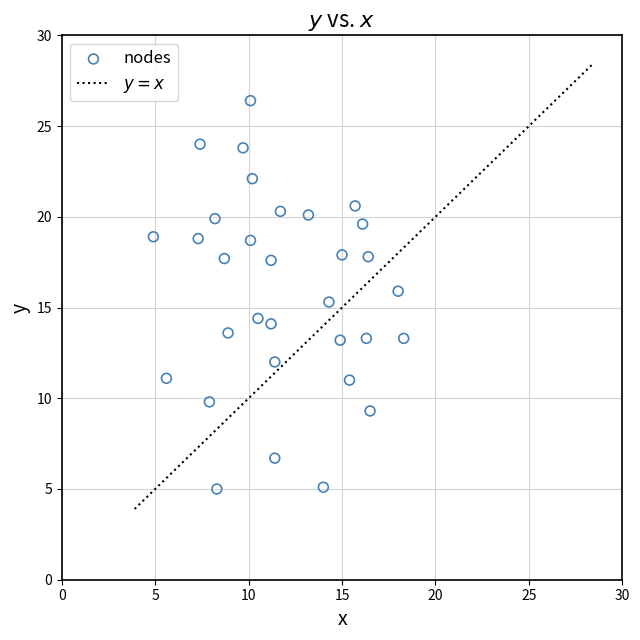

What is the range of Y values (max minus min)?

21.4